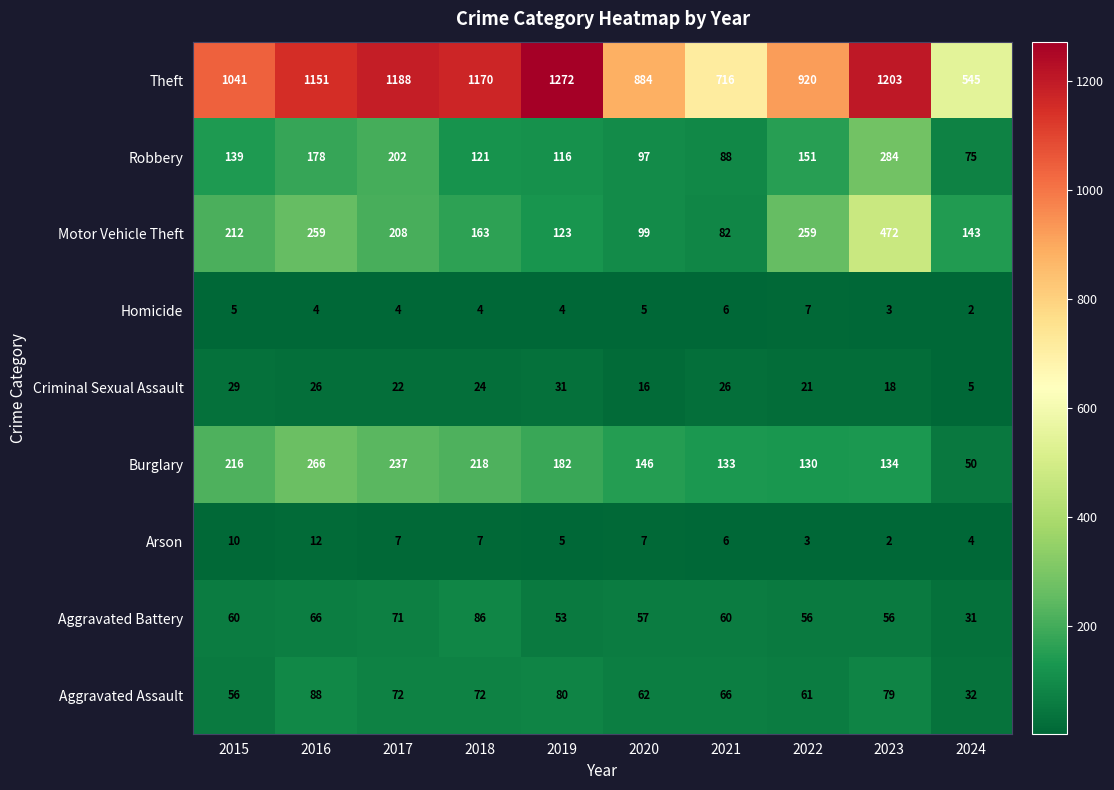

List the series in order of their peak value, highest first.

Theft, Motor Vehicle Theft, Robbery, Burglary, Aggravated Assault, Aggravated Battery, Criminal Sexual Assault, Arson, Homicide